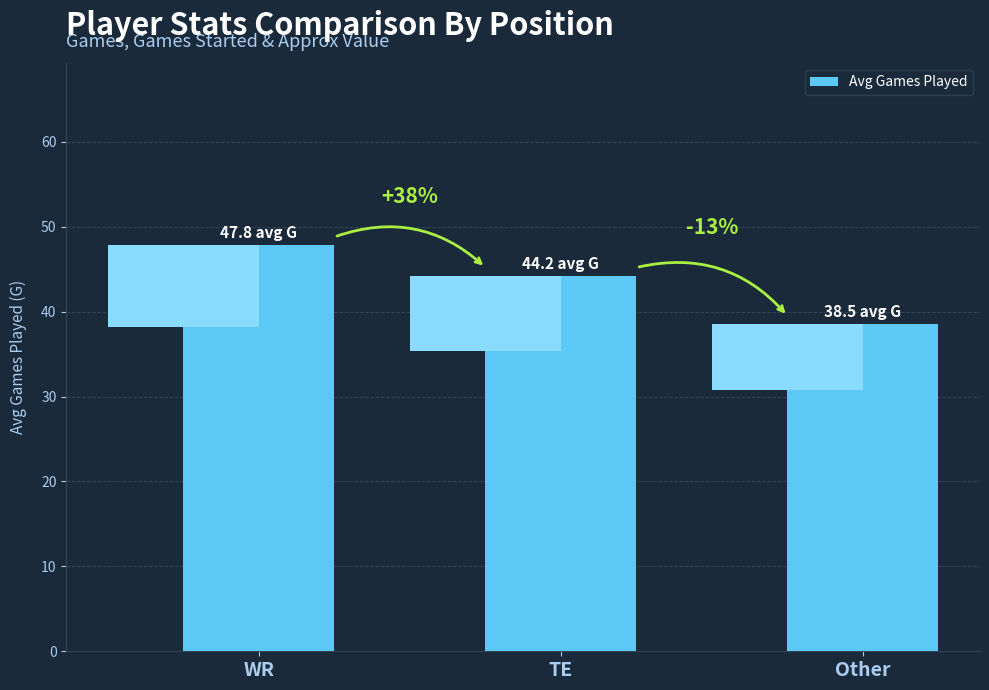

At which category does the chart reach its peak across all series?

WR